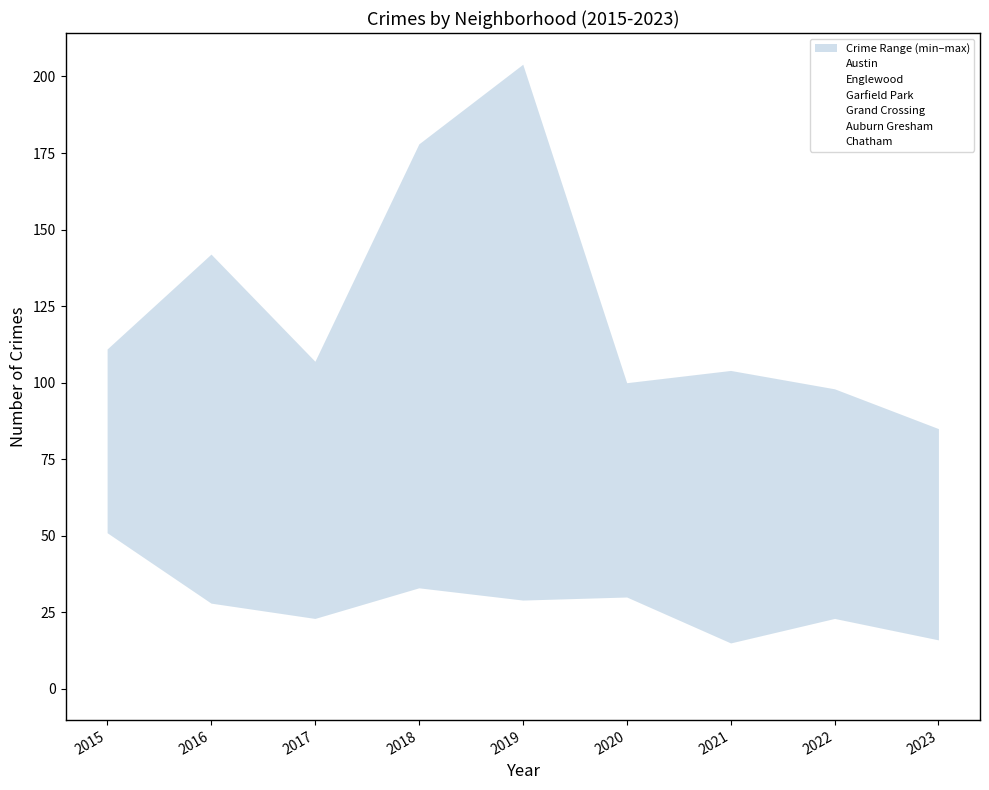

Rank the series at 2022 from lowest to highest value.

Auburn Gresham, Chatham, Grand Crossing, Austin, Englewood, Garfield Park